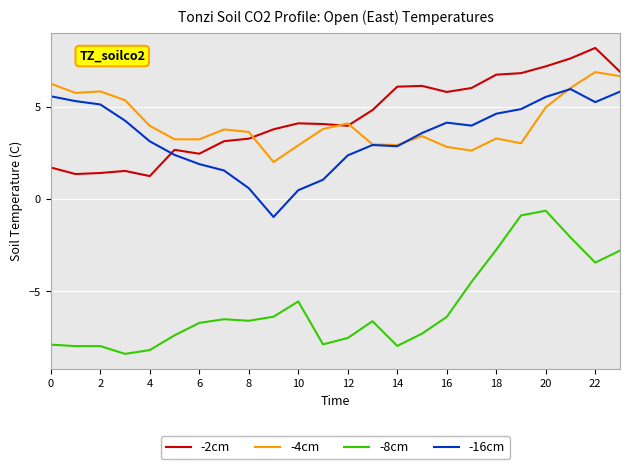

True or false: -8cm and -4cm intersect in this chart.

False